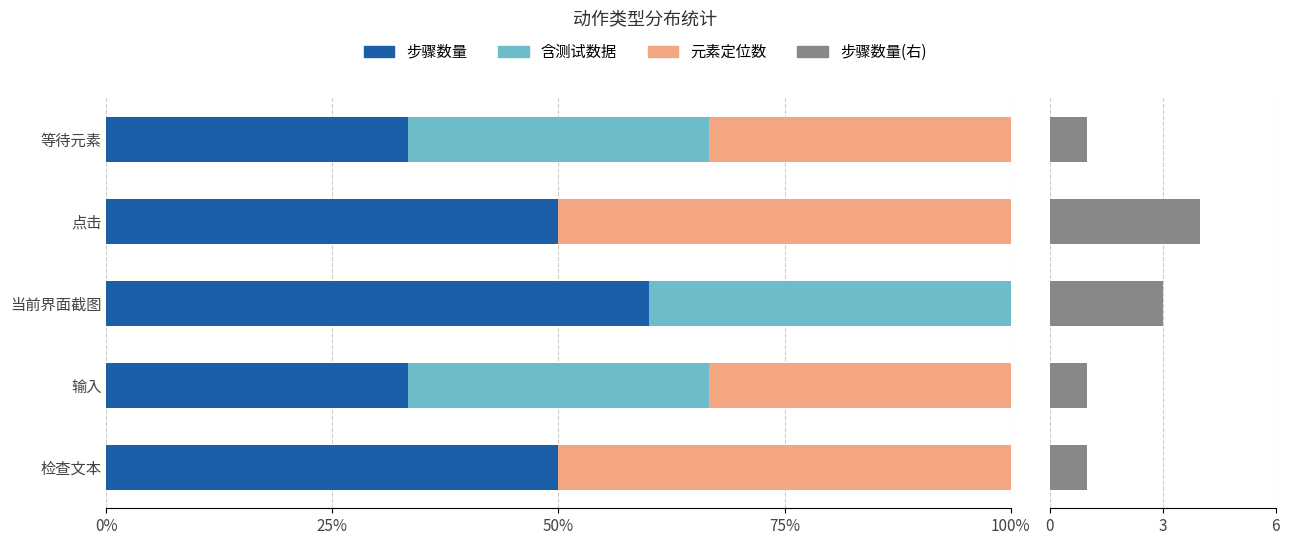

True or false: 元素定位数 has a value of 11.6 at 输入.

False